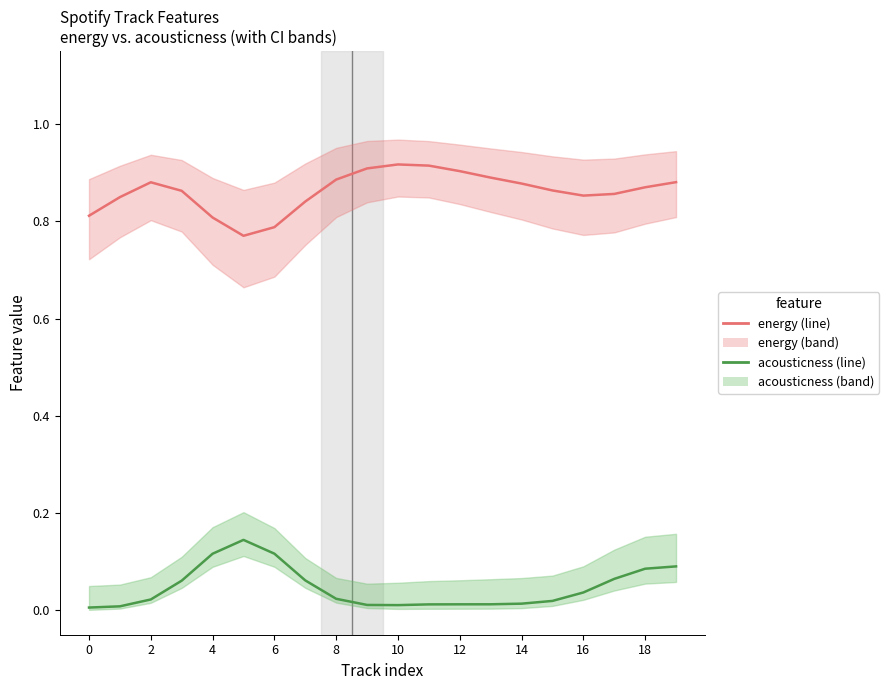

At how many categories does at least one series exceed 0?

20